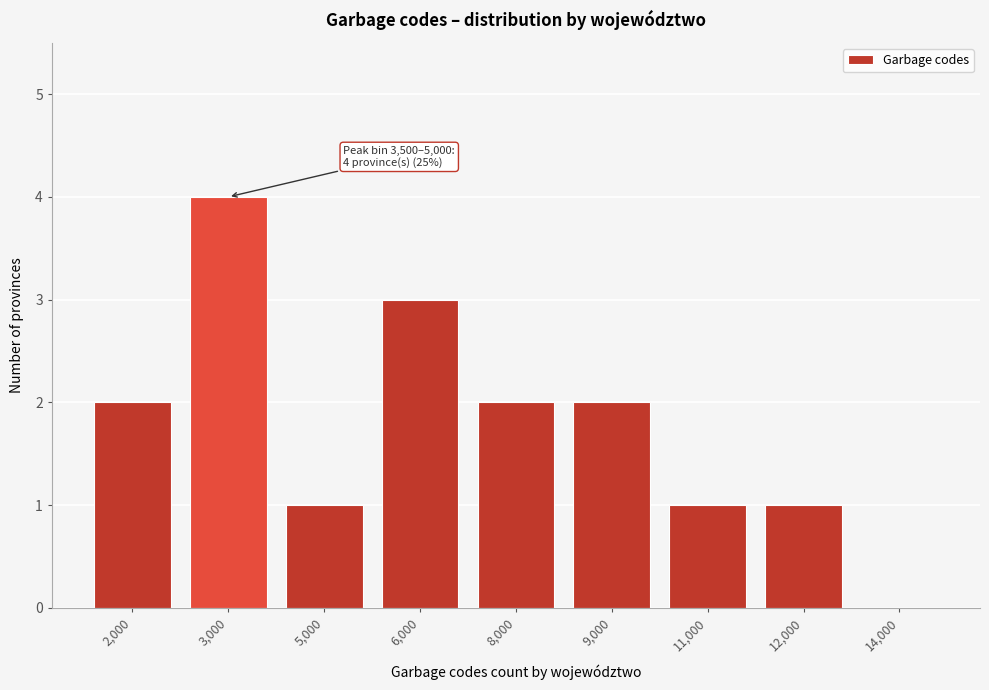

Reading right to left, what are all the values shown in this chart?

14,000=0	12,000=1	11,000=1	9,000=2	8,000=2	6,000=3	5,000=1	3,000=4	2,000=2